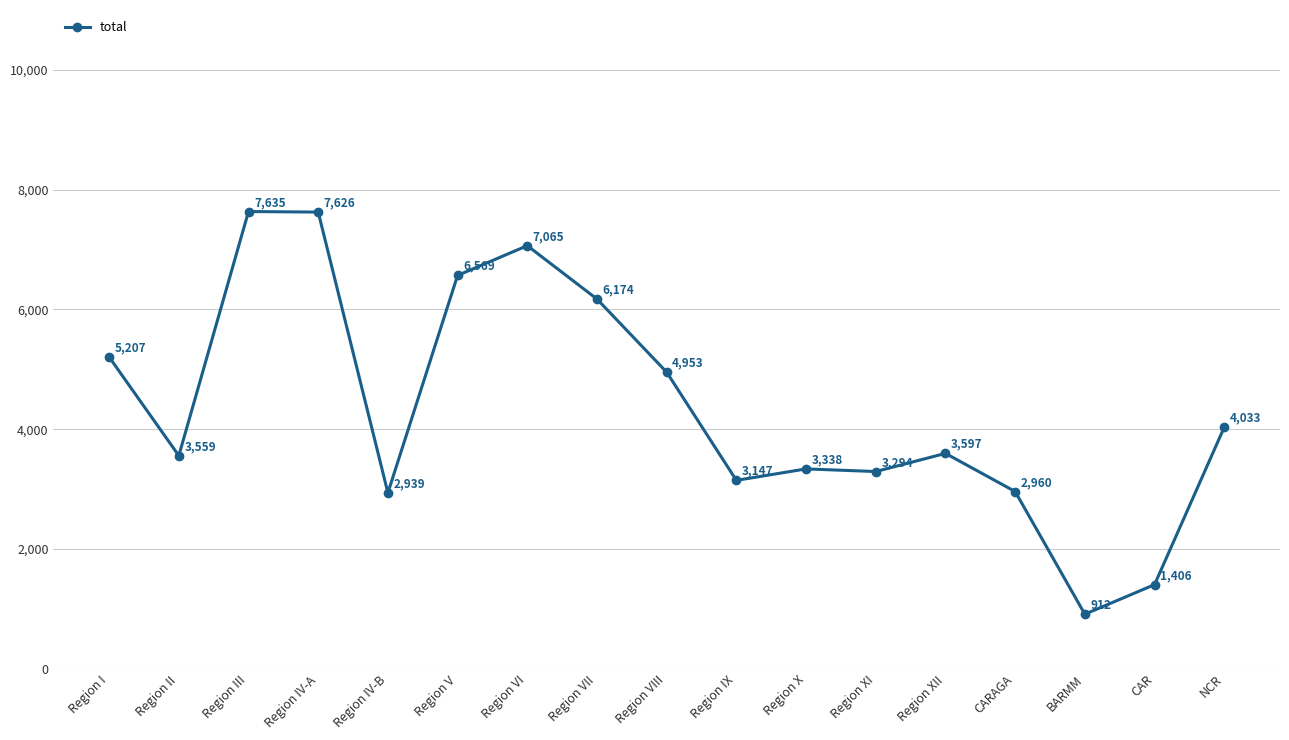

At which category does the data reach its first local valley?

Region II